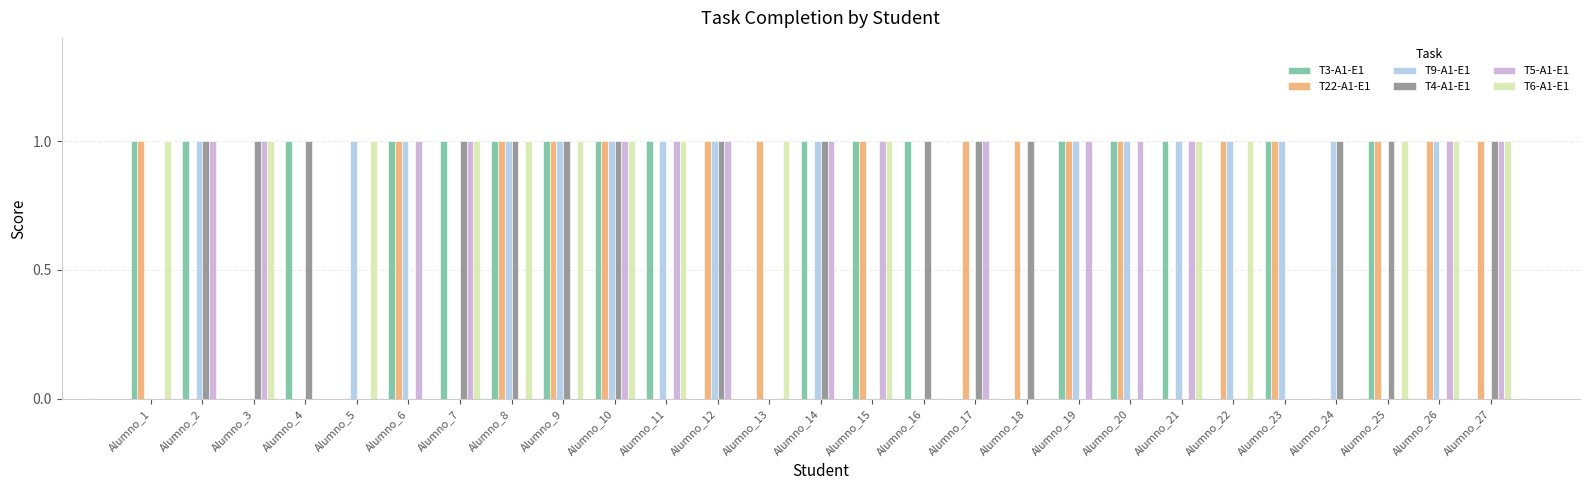

How many distinct data groups are displayed?

6